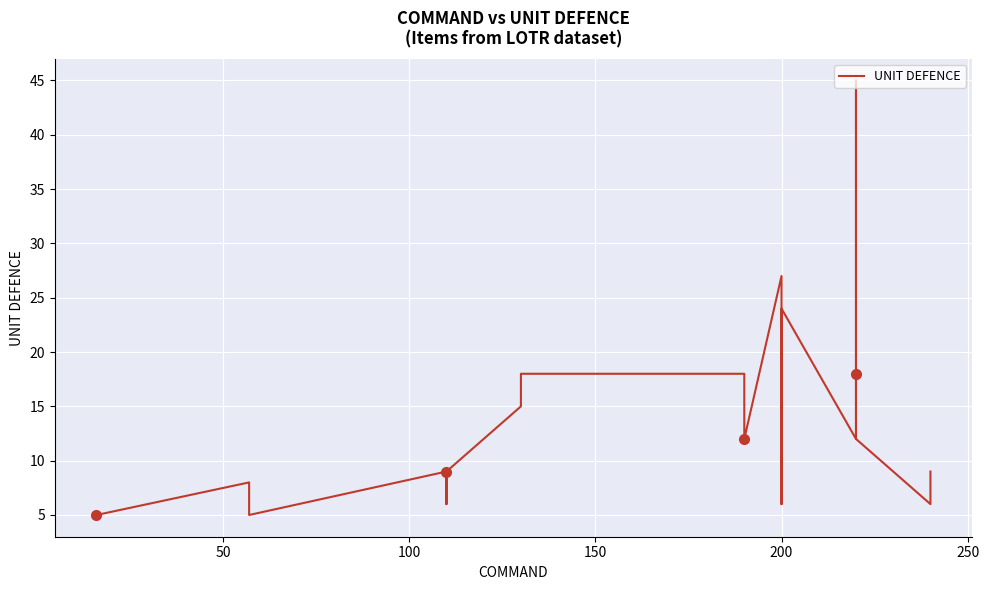

How many values are below 12?

9